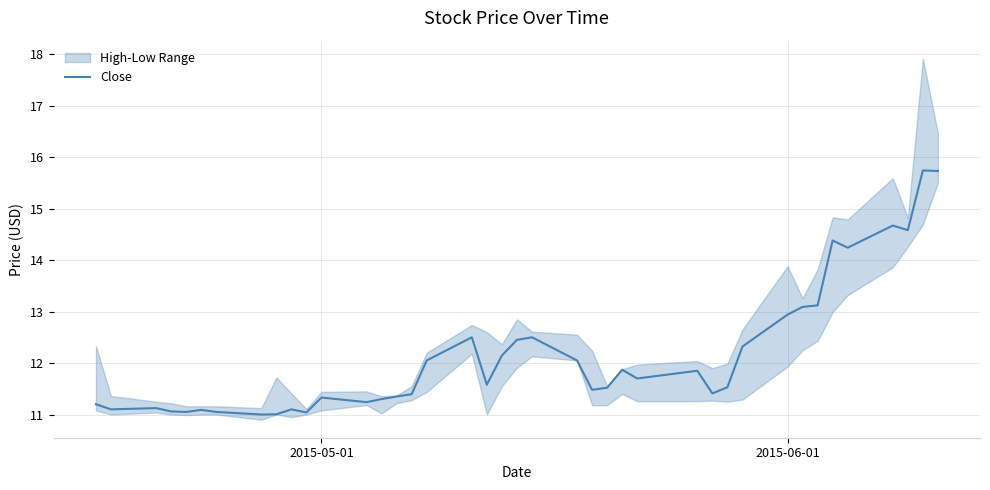

True or false: there are more than 1 points higher than both neighbors.

True